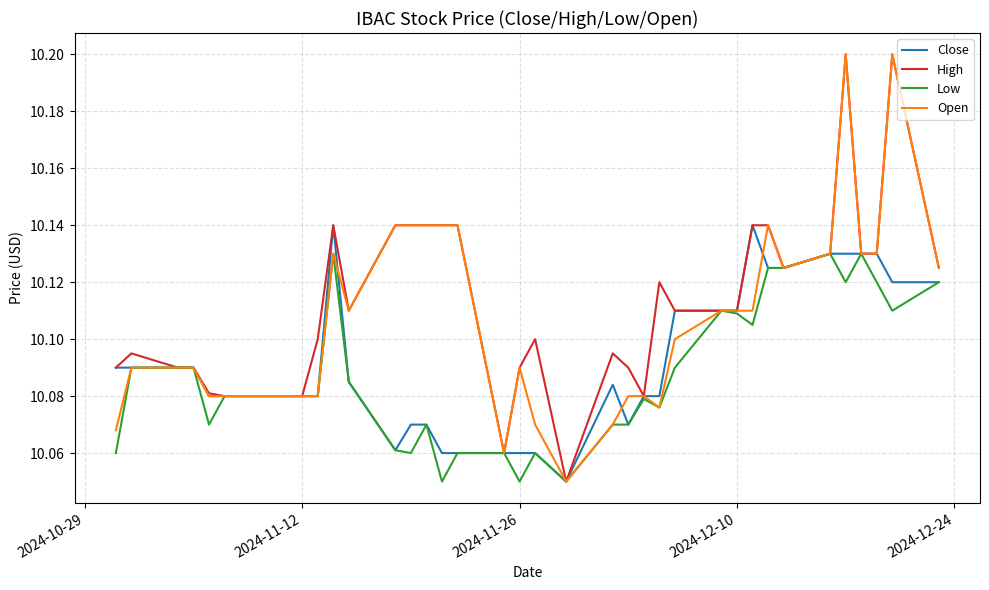

List the series in order of their overall mean, lowest first.

Low, Close, Open, High